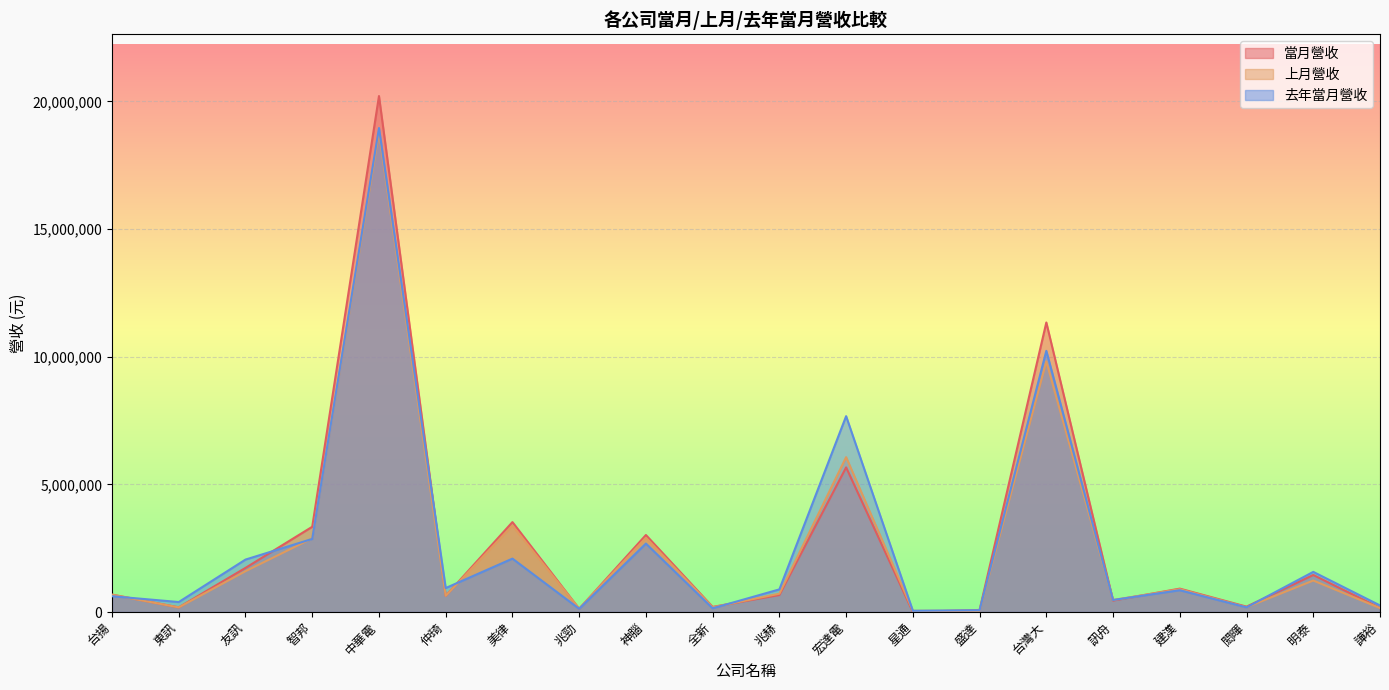

What is the average value of the 去年當月營收 series?

2654952